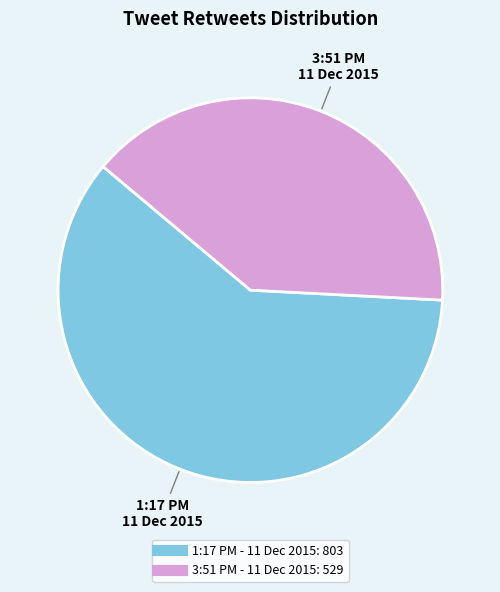

Which has a higher value, 1:17 PM - 11 Dec 2015 or 3:51 PM - 11 Dec 2015?

1:17 PM - 11 Dec 2015